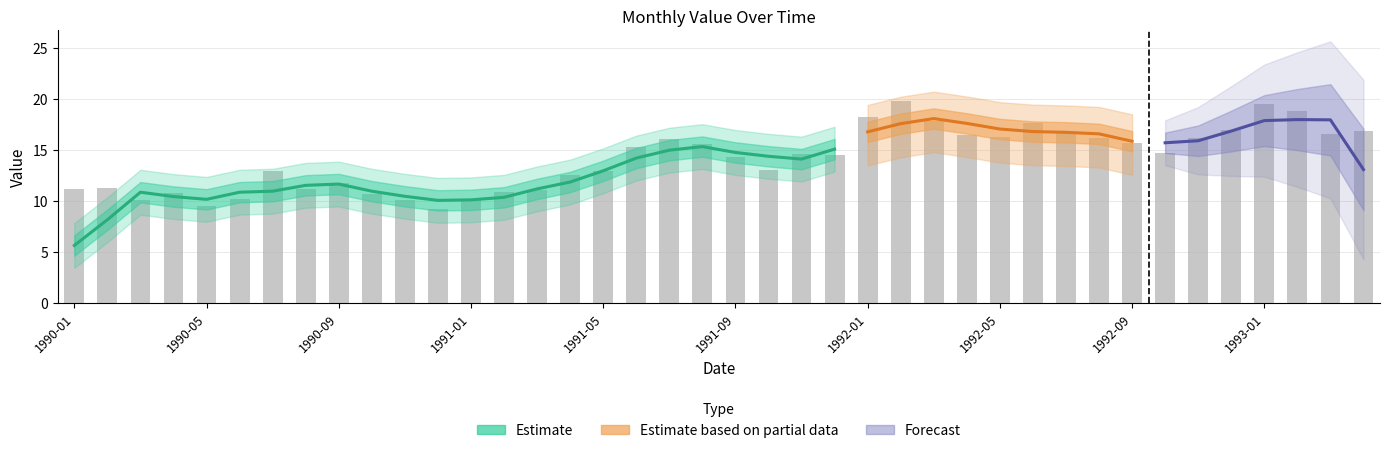

Does the chart contain any negative values?

No